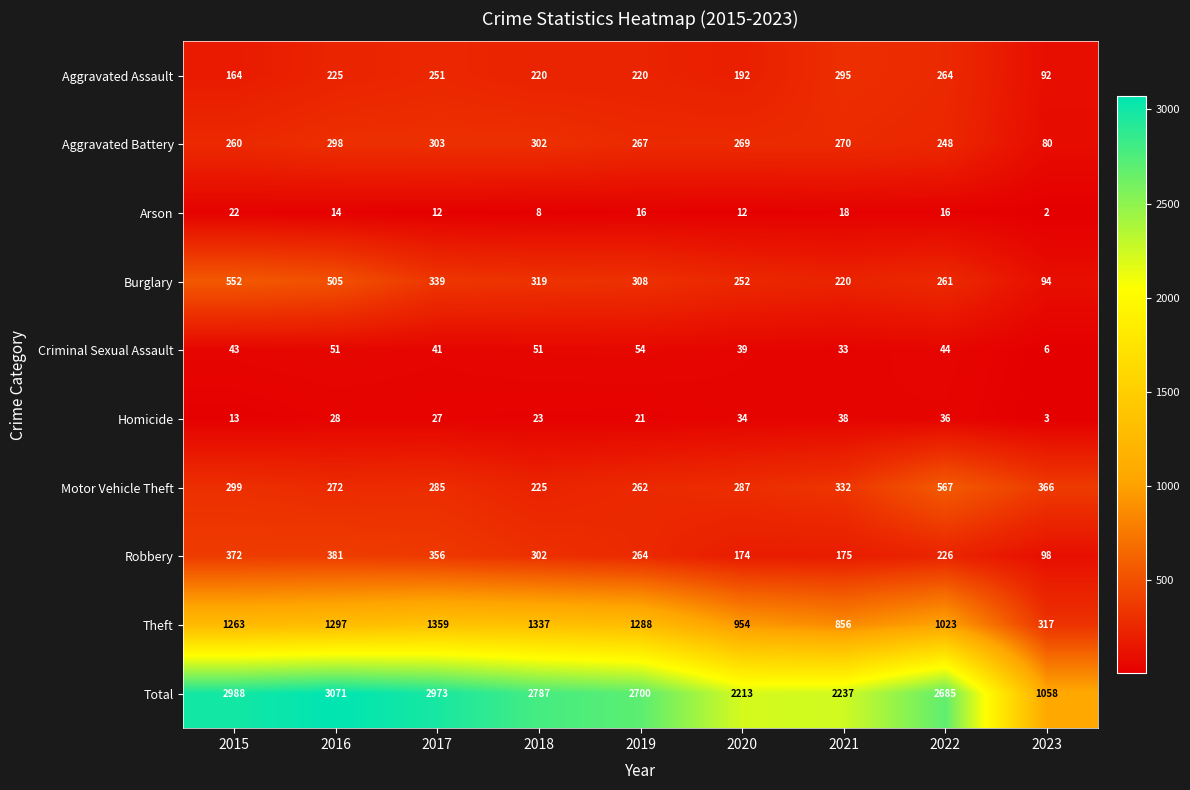

What value does the Motor Vehicle Theft series have at 2015, to the nearest 10?

300